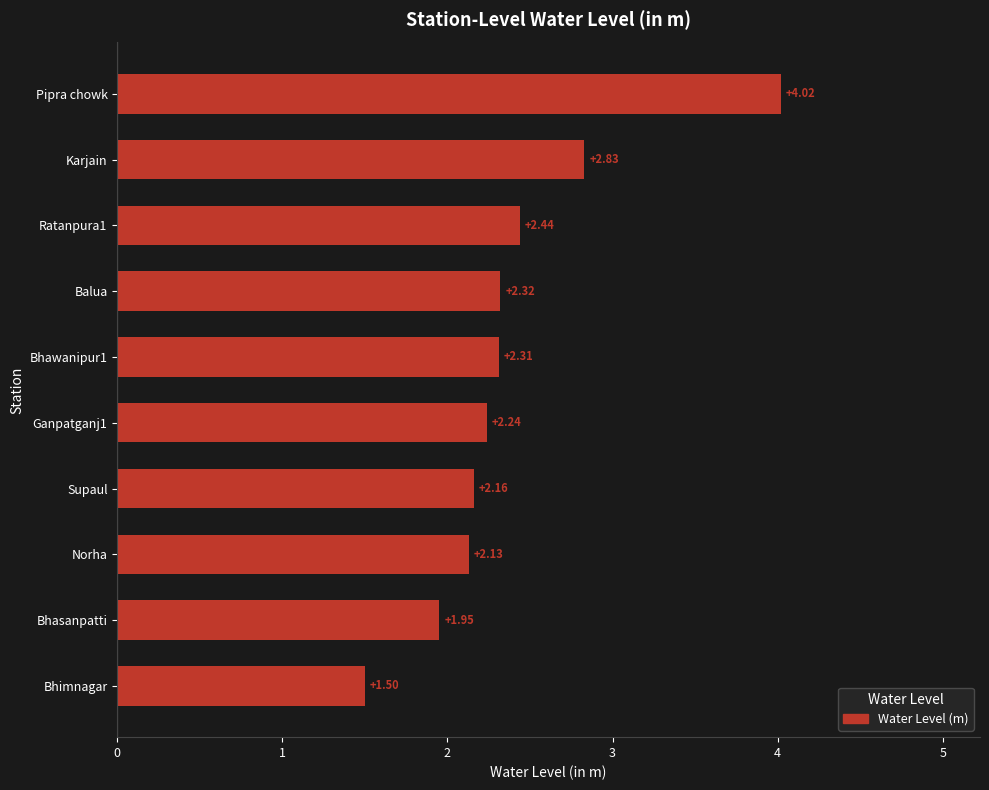

At which label is the value closest to 2?

Bhasanpatti